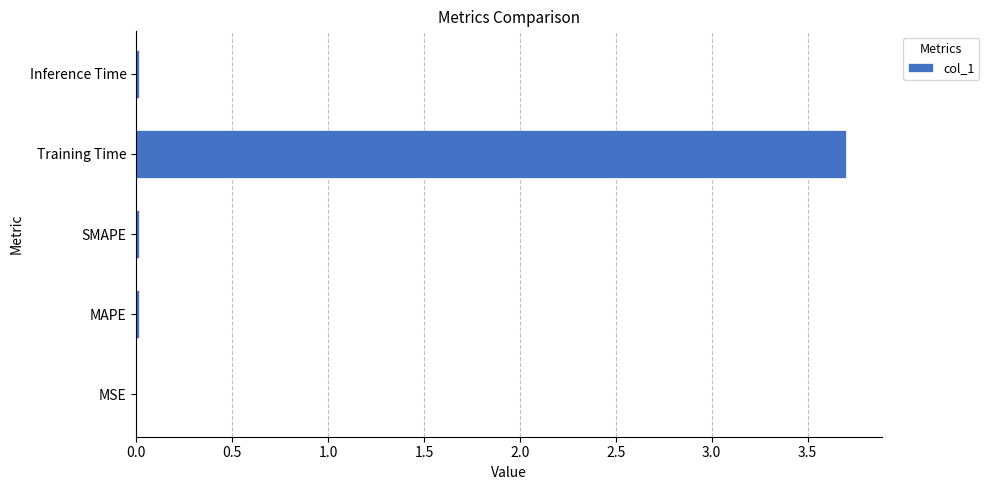

Is it true that the value at MSE is 0.0?

True